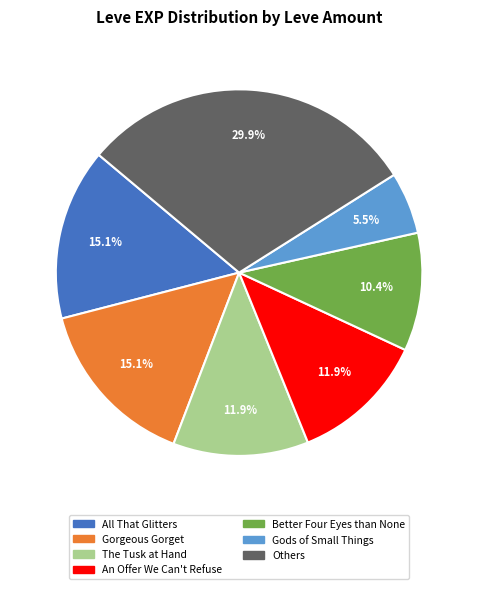

Count the number of slices in the pie.

7